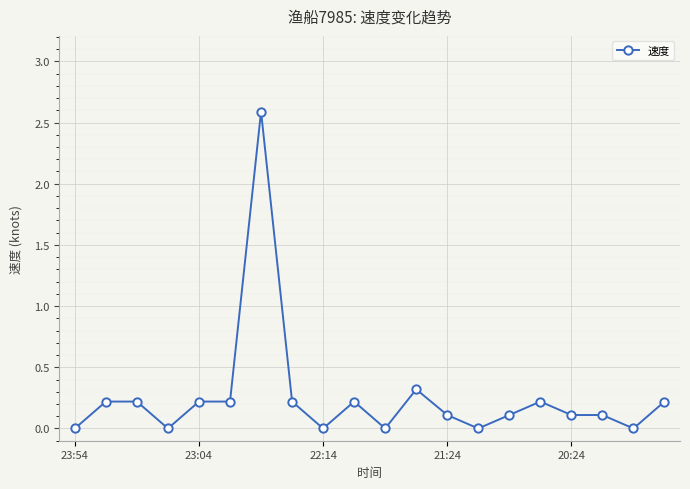

Reading left to right, extract all data points from this chart.

0.0	0.2	0.2	0.0	0.2	0.2	2.6	0.2	0.0	0.2	0.0	0.3	0.1	0.0	0.1	0.2	0.1	0.1	0.0	0.2